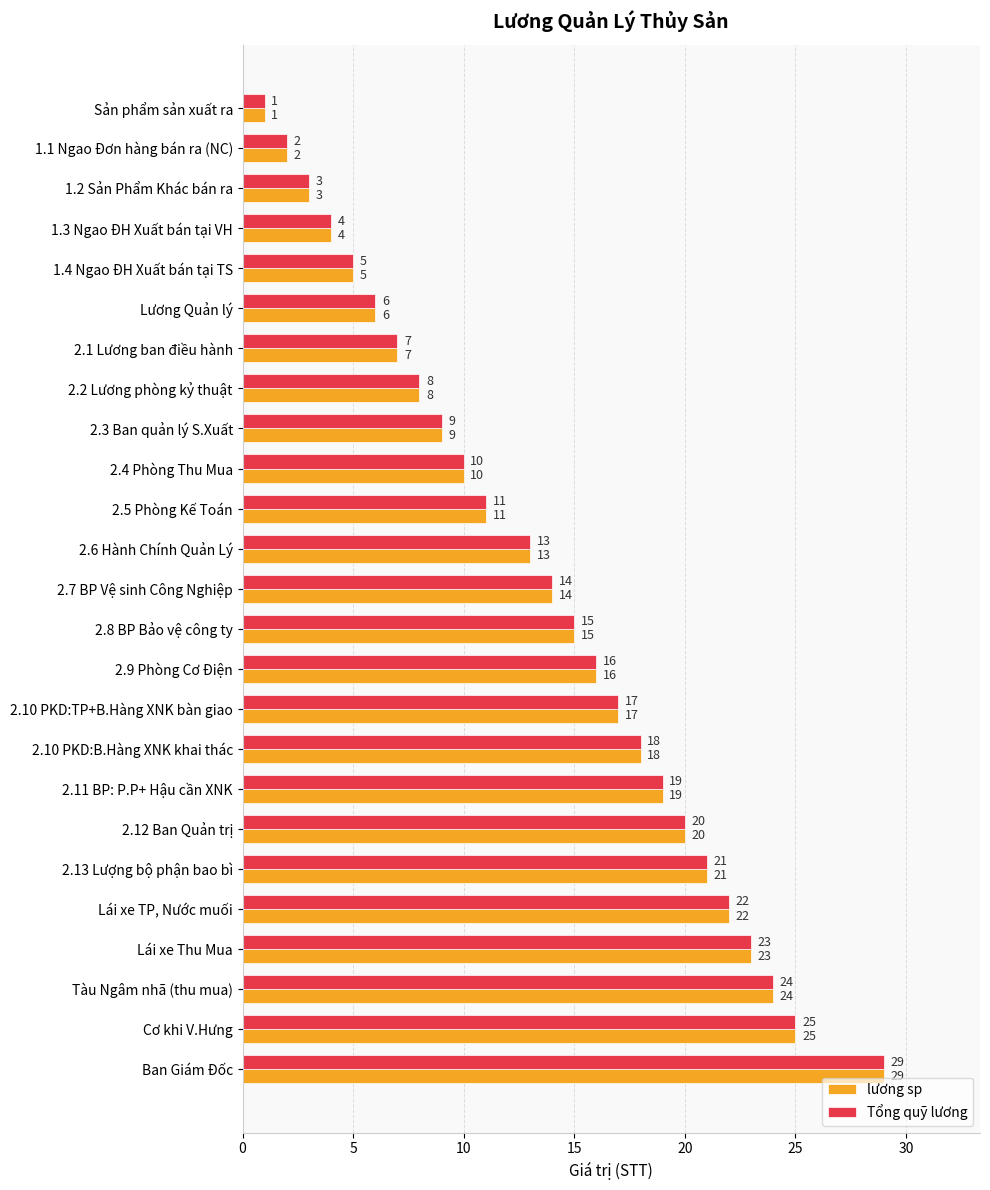

List the labels in order of Tổng quỹ lương value, largest first.

Ban Giám Đốc, Cơ khi V.Hưng, Tàu Ngâm nhã (thu mua), Lái xe Thu Mua, Lái xe TP, Nước muối, 2.13 Lượng bộ phận bao bì, 2.12 Ban Quản trị, 2.11 BP: P.P+ Hậu cần XNK, 2.10 PKD:B.Hàng XNK khai thác, 2.10 PKD:TP+B.Hàng XNK bàn giao, 2.9 Phòng Cơ Điện, 2.8 BP Bảo vệ công ty, 2.7 BP Vệ sinh Công Nghiệp, 2.6 Hành Chính Quản Lý, 2.5 Phòng Kế Toán, 2.4 Phòng Thu Mua, 2.3 Ban quản lý S.Xuất, 2.2 Lương phòng kỷ thuật, 2.1 Lương ban điều hành, Lương Quản lý, 1.4 Ngao ĐH Xuất bán tại TS, 1.3 Ngao ĐH Xuất bán tại VH, 1.2 Sản Phẩm Khác bán ra, 1.1 Ngao Đơn hàng bán ra (NC), Sản phẩm sản xuất ra